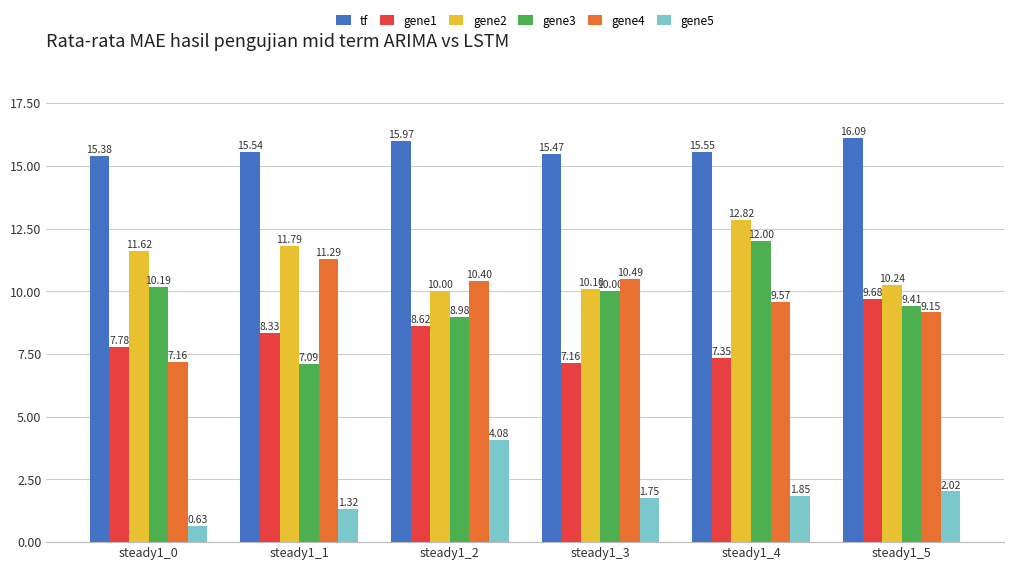

Which series has the largest total across all categories?

tf